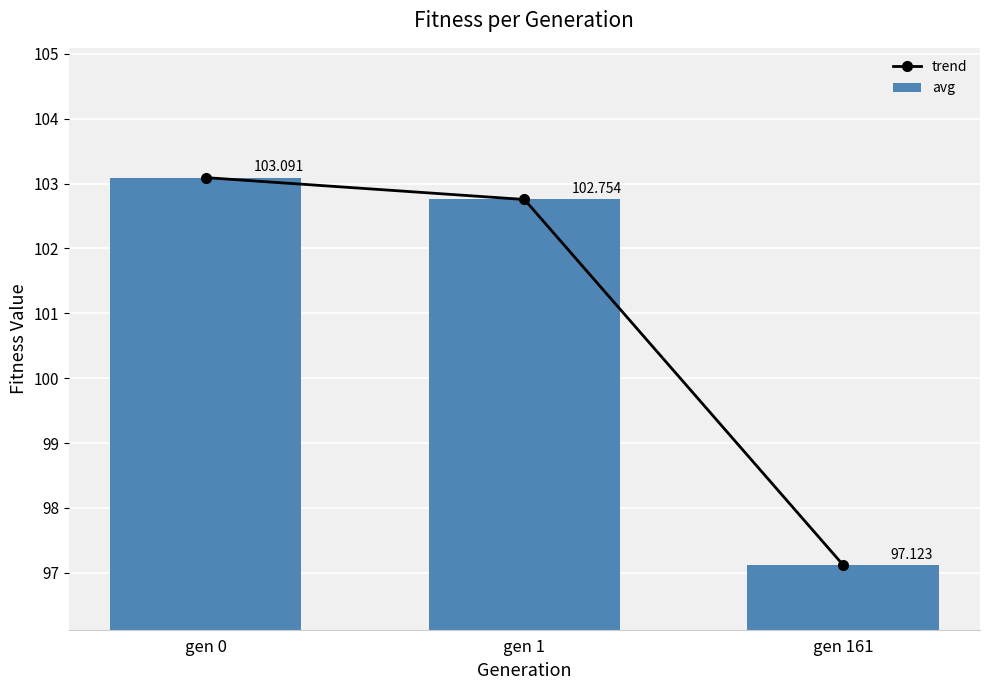

What is the smallest value displayed?

97.1